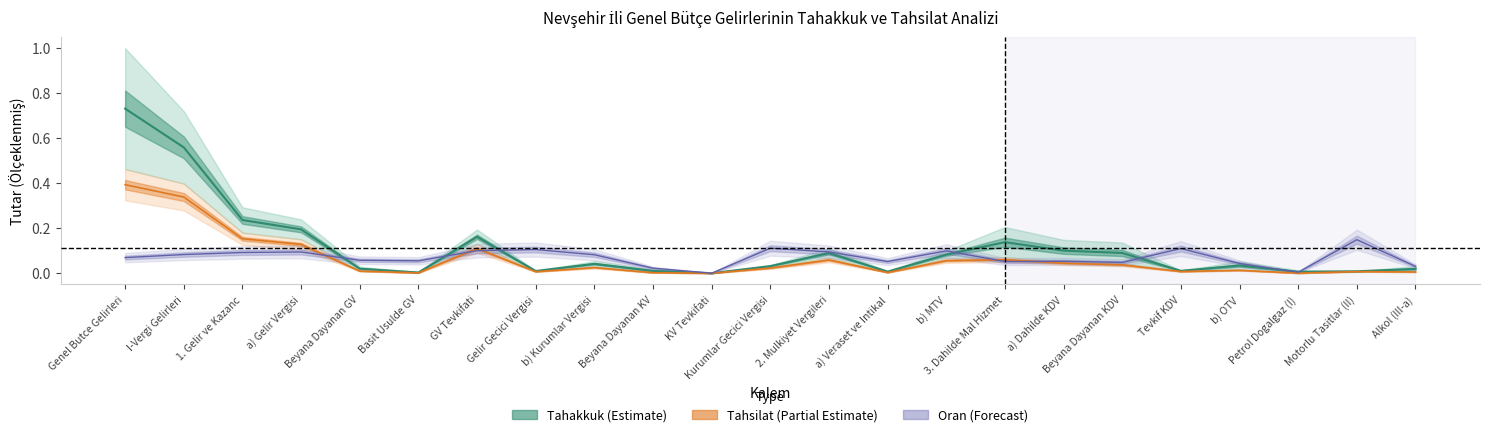

How many values in the tahsilat series exceed 0?

22